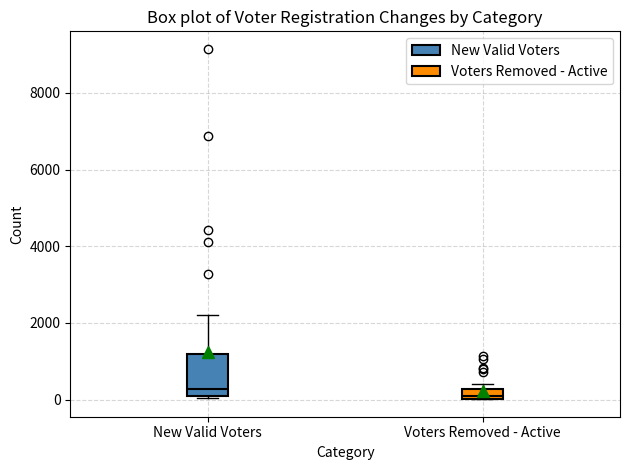

Where is the lower edge of the box for New Valid Voters on the y-axis? The values are not printed on the chart, so give them approximately, as read against the axis.

0